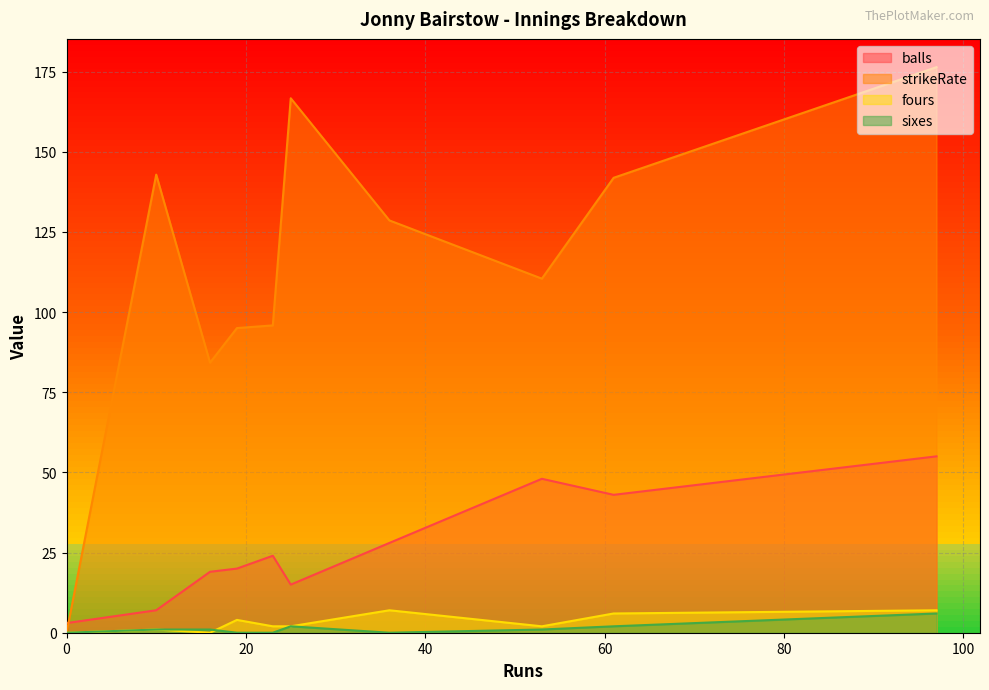

How many lines are shown in the chart?

4